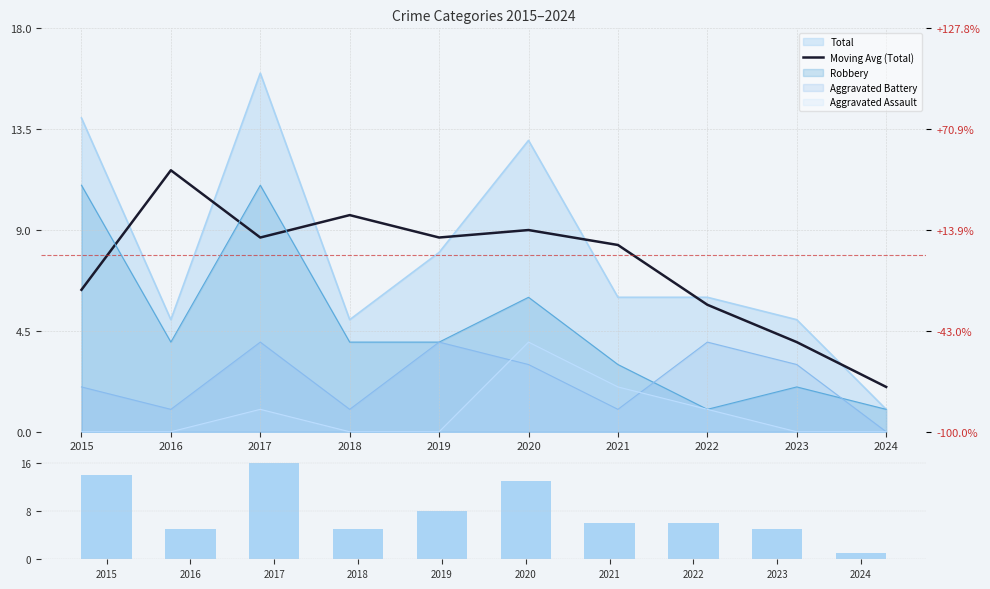

How many categories are shown in the chart?

10